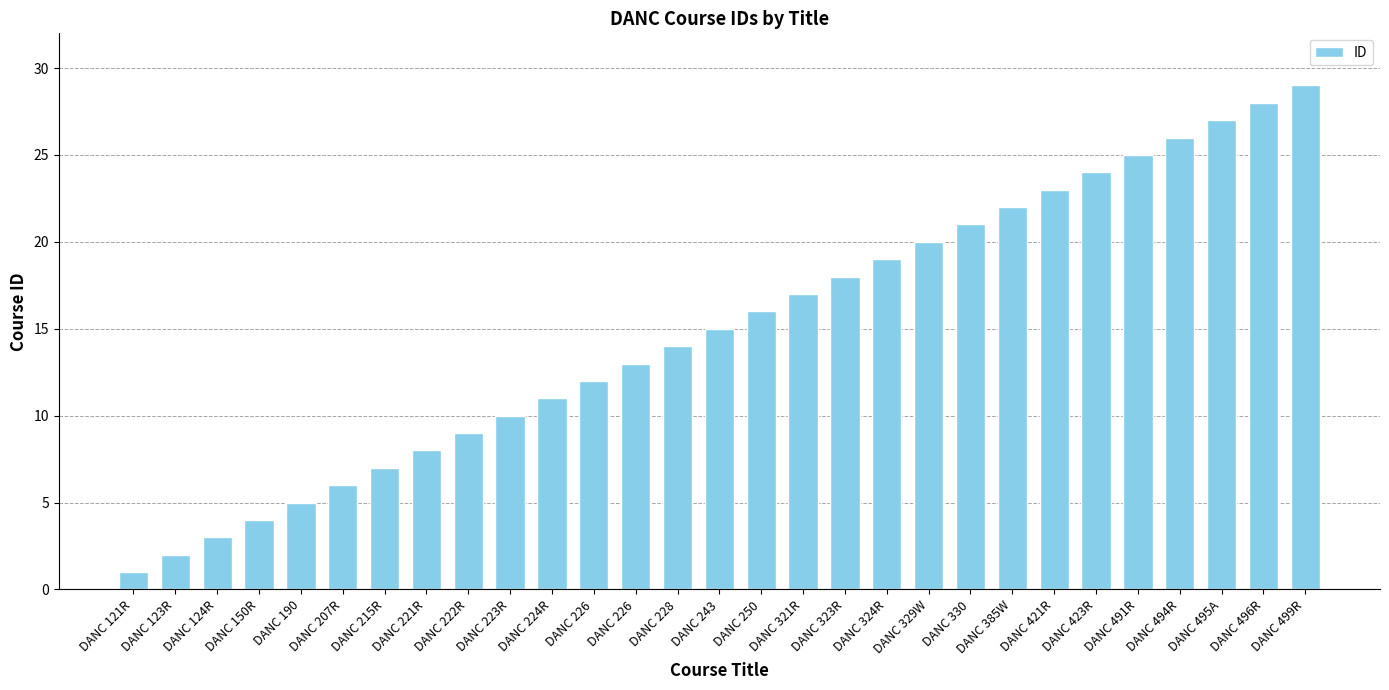

How many bars are there in total?

29